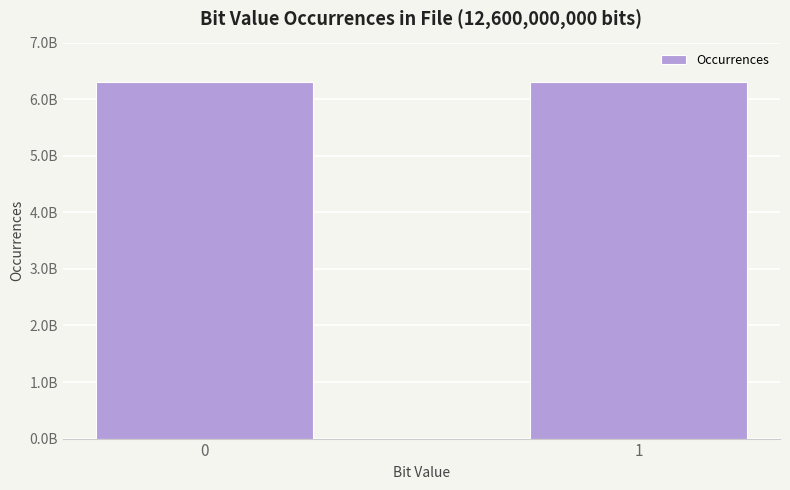

Are the bars horizontal?

No